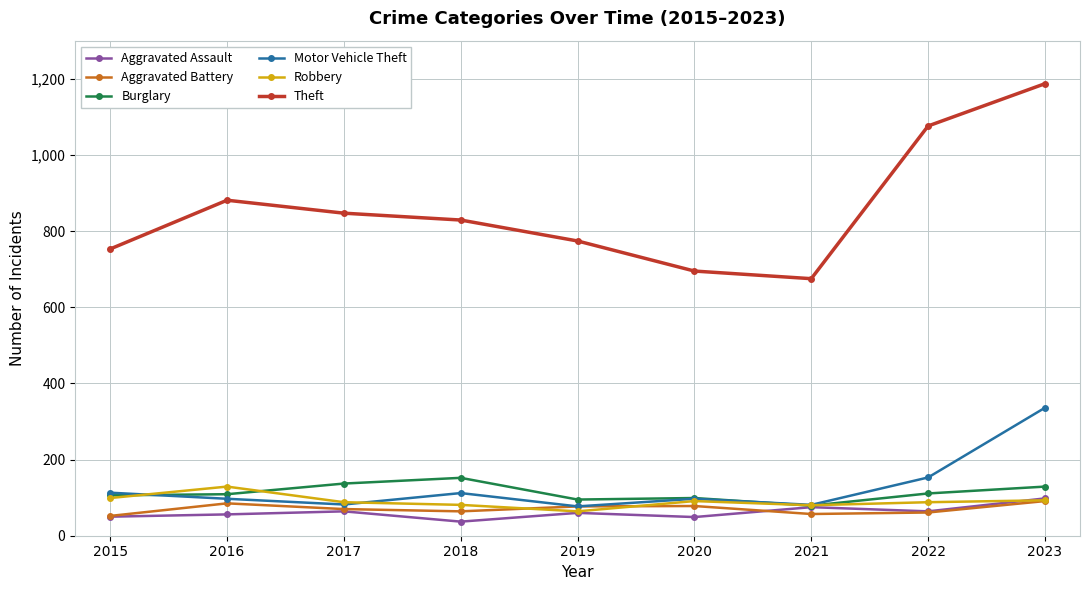

Does the chart display data point markers on the line(s)?

Yes